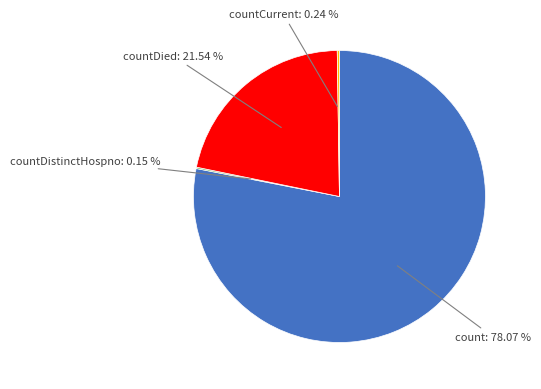

To the nearest percent, what is the difference between the largest and smallest slice percentages?

78%